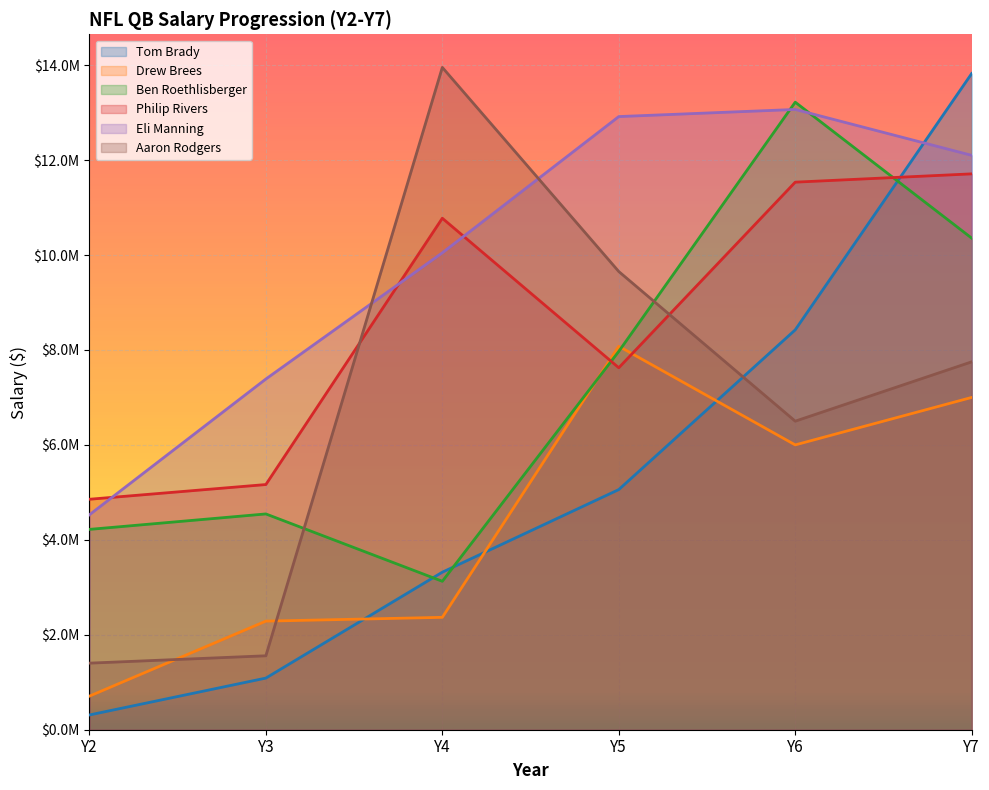

What is the minimum value shown in the chart?

310833